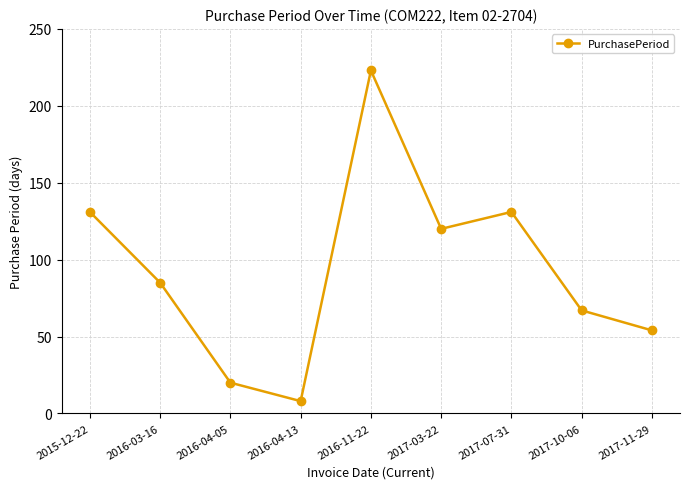

What is the label of the 5th point from the right?

2016-11-22